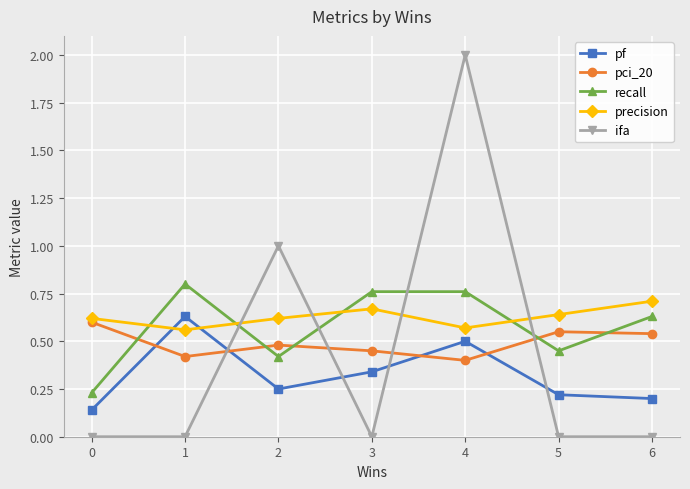

List the series in order of their overall mean, lowest first.

pf, ifa, pci_20, recall, precision